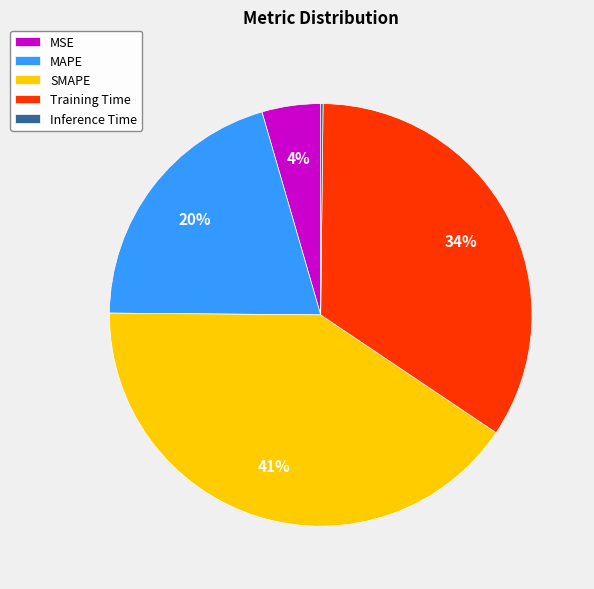

What percentage is the SMAPE slice, to the nearest percent?

41%